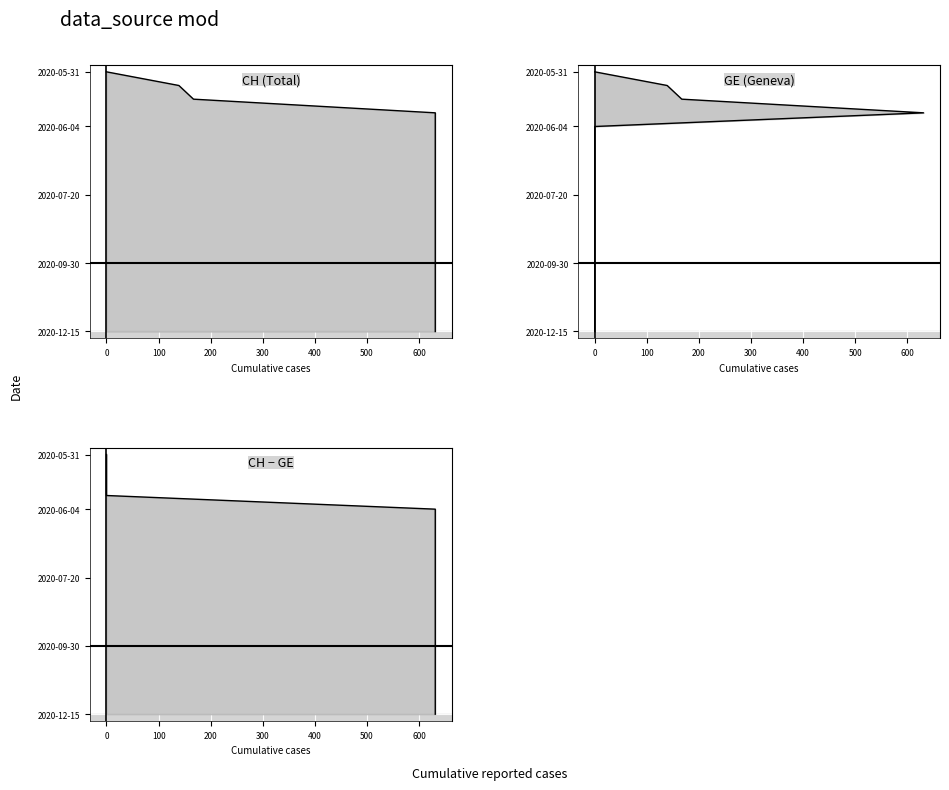

What are all the series names shown in the legend?

CH (Total) line, GE (Geneva) line, CH − GE line